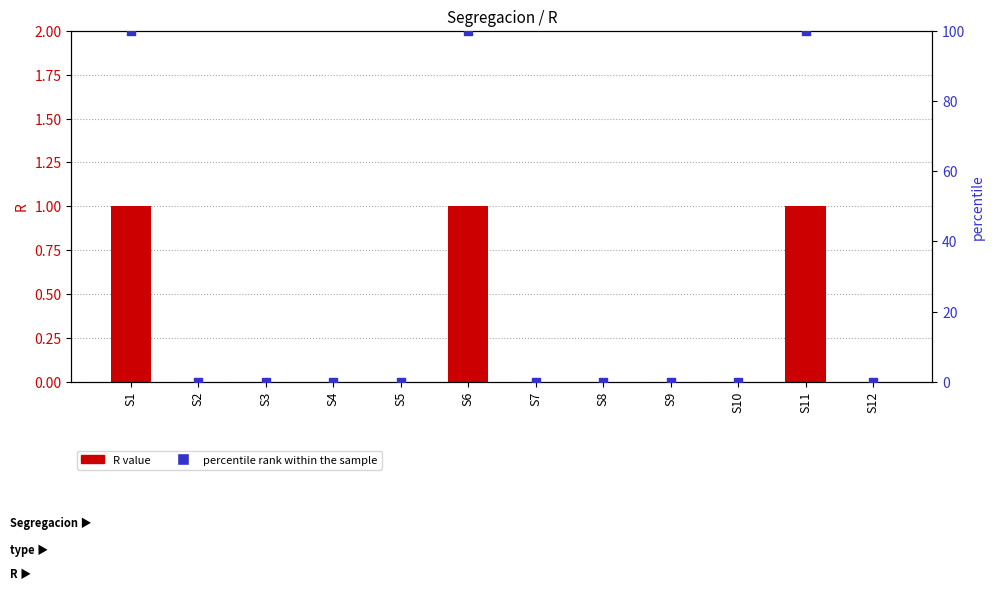

Which series contains the lowest Y value?

R value